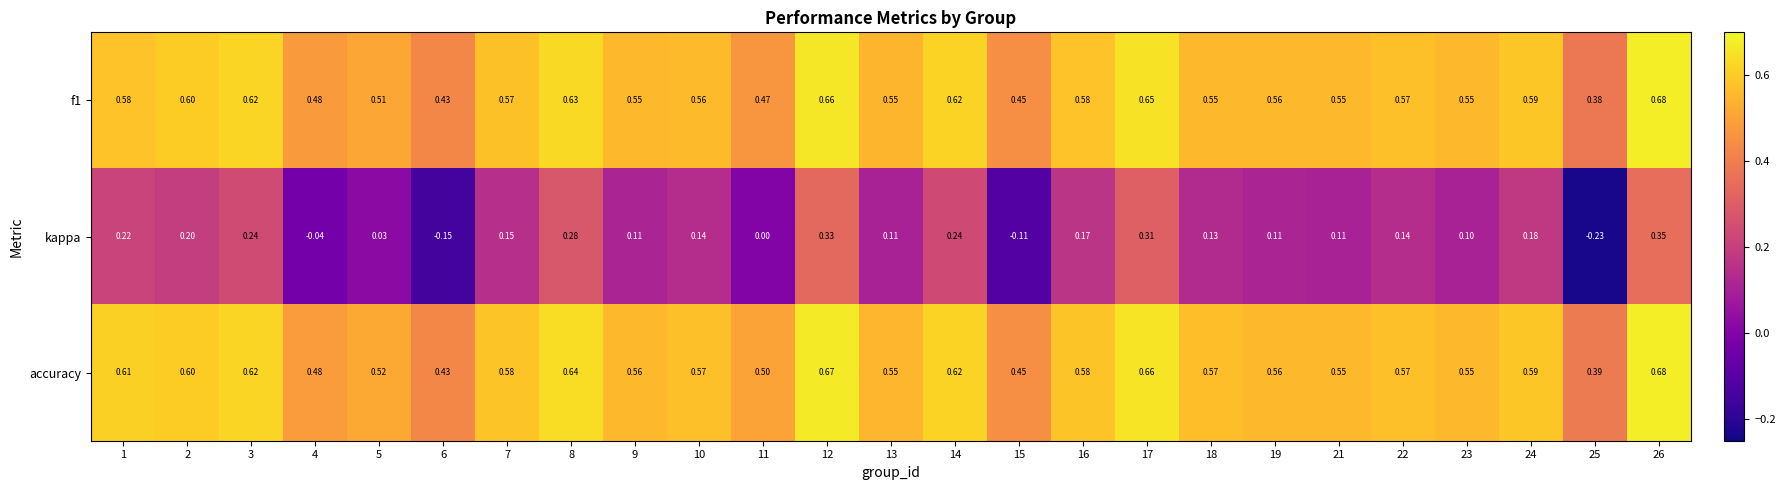

Which series has the widest spread of values?

kappa